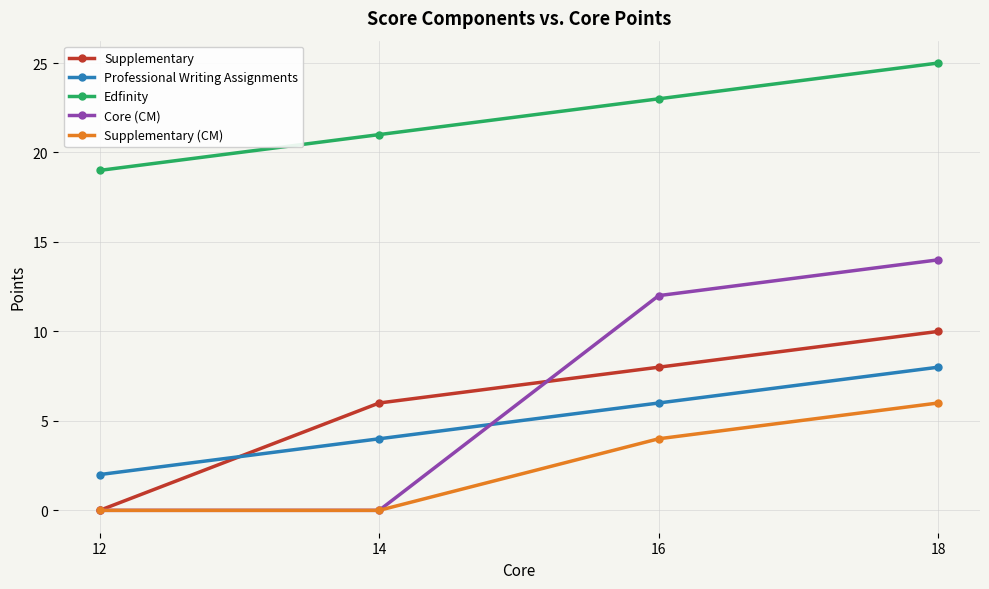

How many data points does each series have?

4